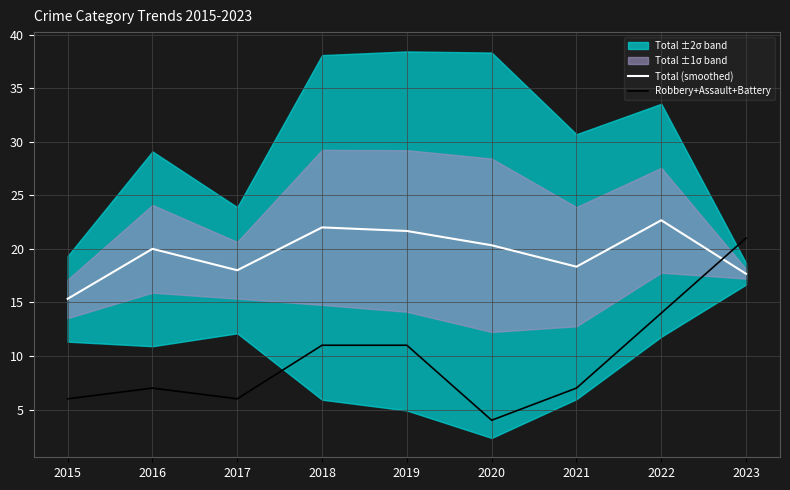

The value of Robbery+Assault+Battery at 2018 is 11.0. True or false?

True